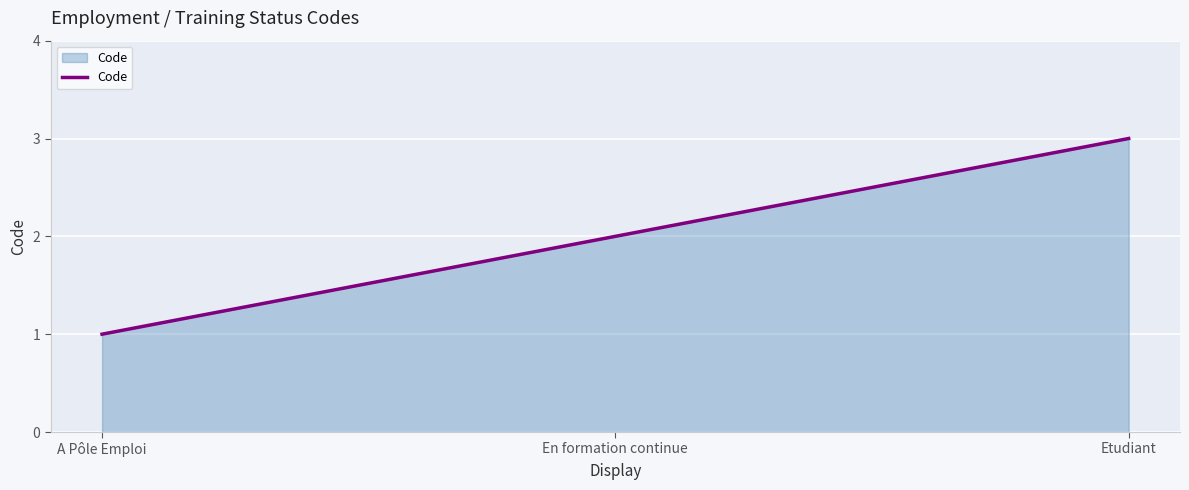

What position from the right is A Pôle Emploi?

3